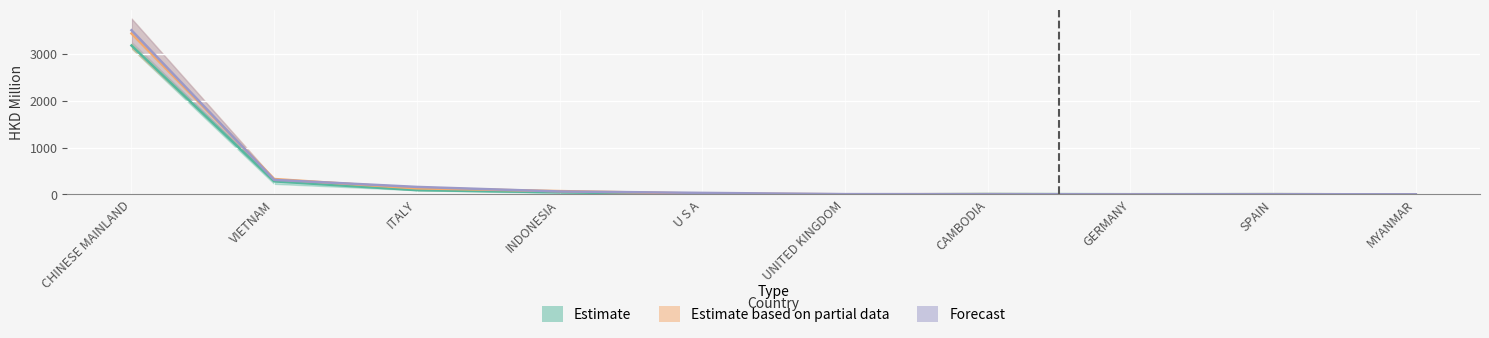

At which label does 201812 first exceed 34?

CHINESE MAINLAND